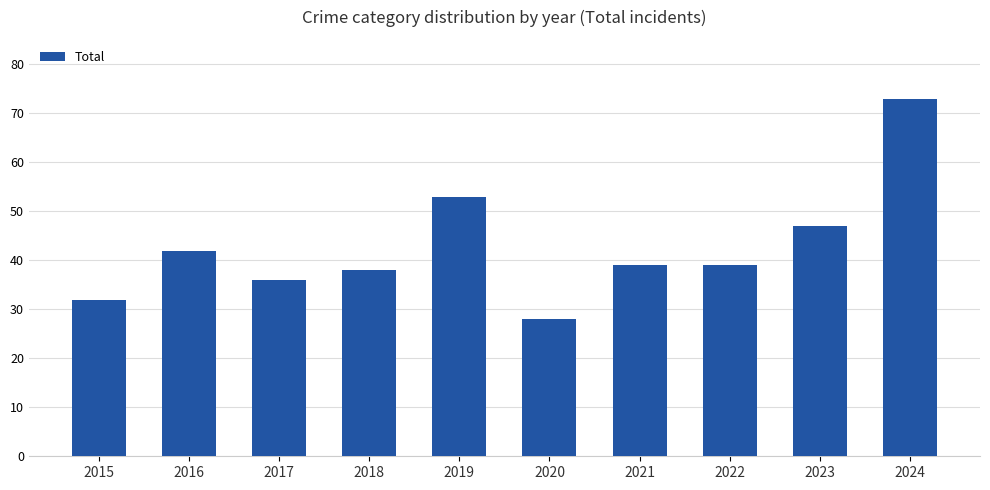

Between 2016 and 2020, which is larger?

2016